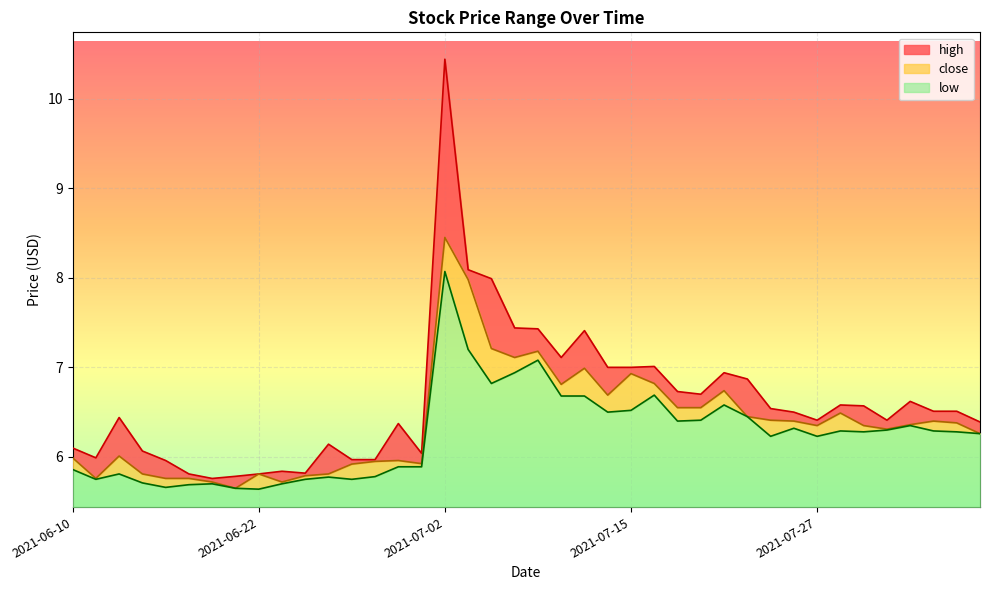

What is the maximum value shown in the chart?

10.4